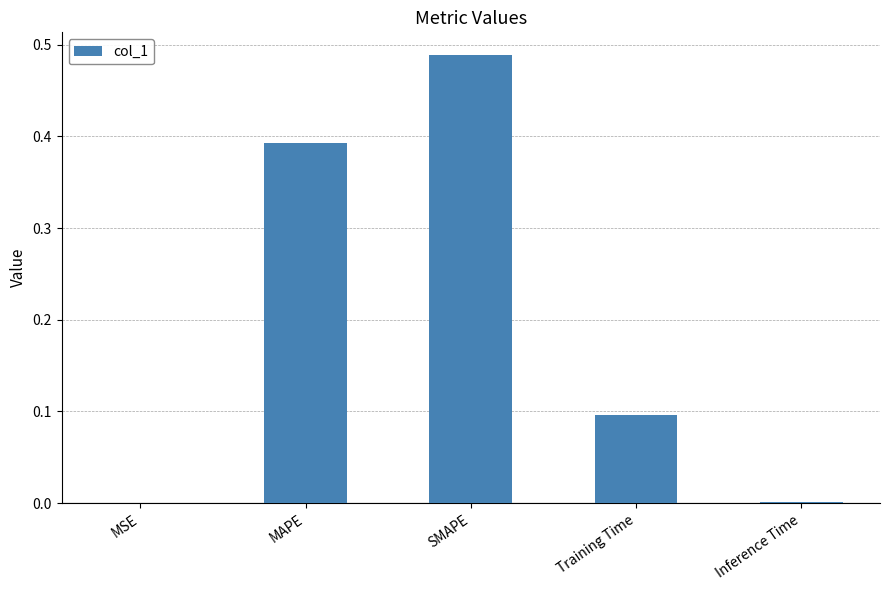

True or false: the data shows 0.0 at MSE.

True